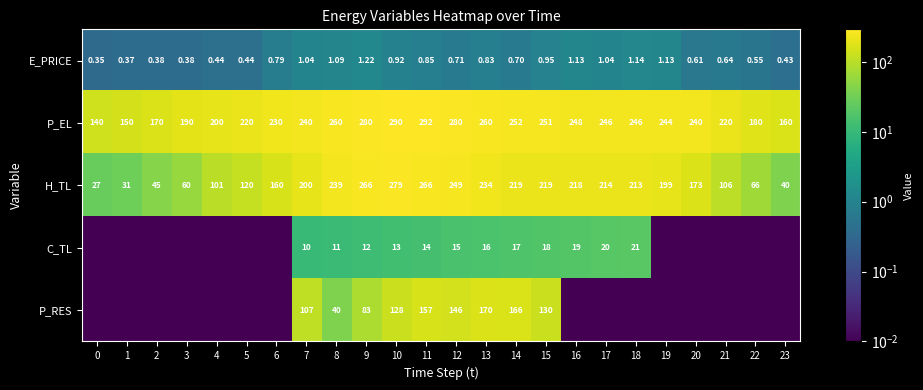

Reading right to left, transcribe all the data shown in this chart.

row_0: 0.4	0.6	0.6	0.6	1.1	1.1	1.0	1.1	0.9	0.7	0.8	0.7	0.8	0.9	1.2	1.1	1.0	0.8	0.4	0.4	0.4	0.4	0.4	0.4
row_1: 160.0	179.9	220.0	240.0	244.0	245.6	246.4	248.0	251.2	252.4	260.0	280.1	292.0	290.0	280.1	260.0	240.0	230.0	220.0	200.0	189.9	169.9	150.0	140.0
row_2: 39.9	66.5	106.4	172.9	199.5	212.8	214.1	218.2	219.5	219.5	234.1	248.8	266.1	279.4	266.1	239.4	199.6	159.7	119.7	101.1	59.8	45.2	30.6	26.6
row_3: 0.0	0.0	0.0	0.0	0.0	21.0	20.0	19.0	18.0	17.0	16.0	15.0	14.1	13.0	12.0	11.0	10.0	0.0	0.0	0.0	0.0	0.0	0.0	0.0
row_4: 0.0	0.0	0.0	0.0	0.0	0.0	0.0	0.0	130.4	165.7	170.1	145.7	157.0	128.1	83.3	39.5	107.3	0.0	0.0	0.0	0.0	0.0	0.0	0.0